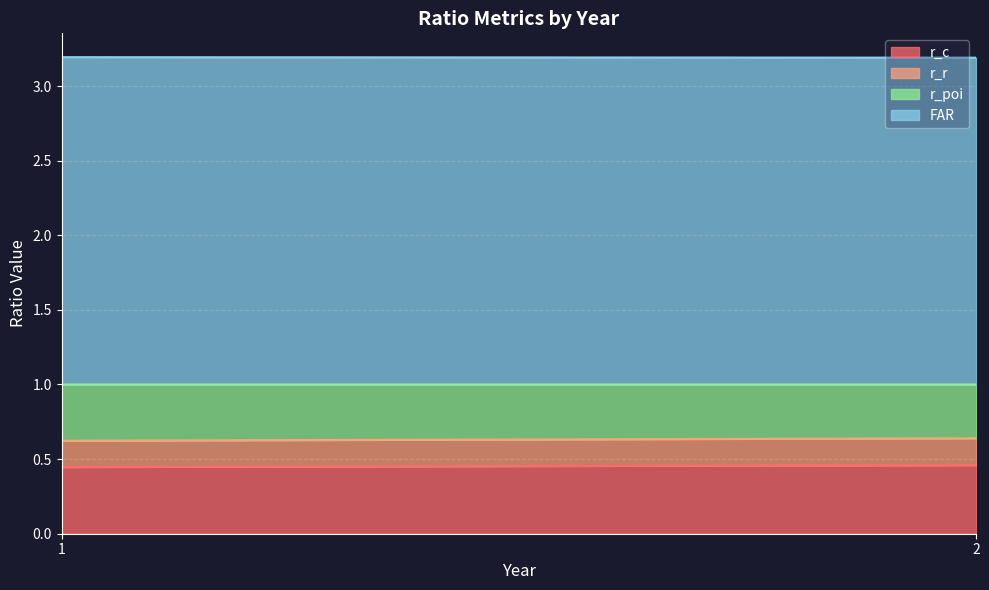

True or false: FAR and r_poi intersect in this chart.

False